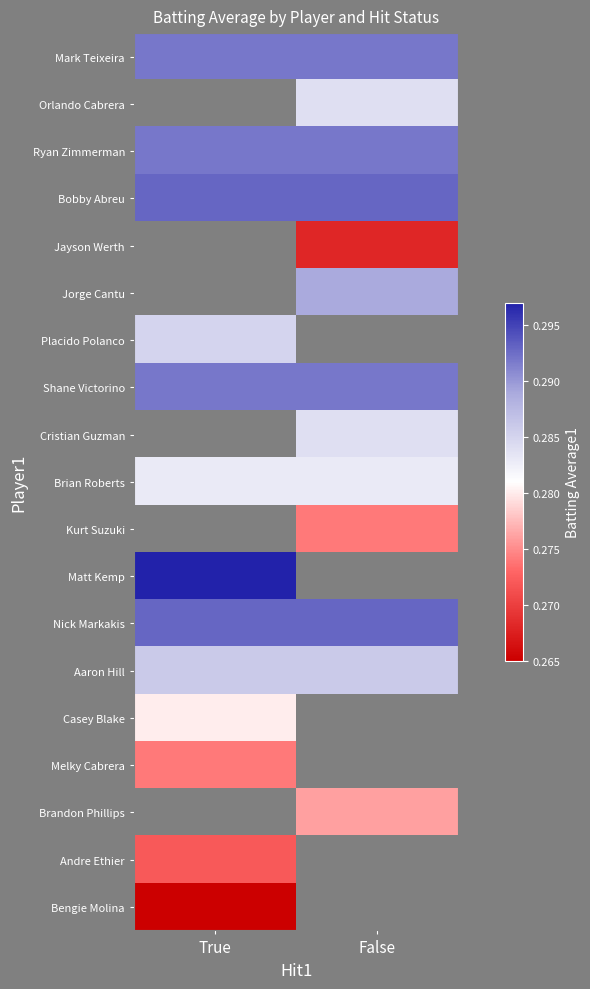

Which has a higher value, True or False?

True